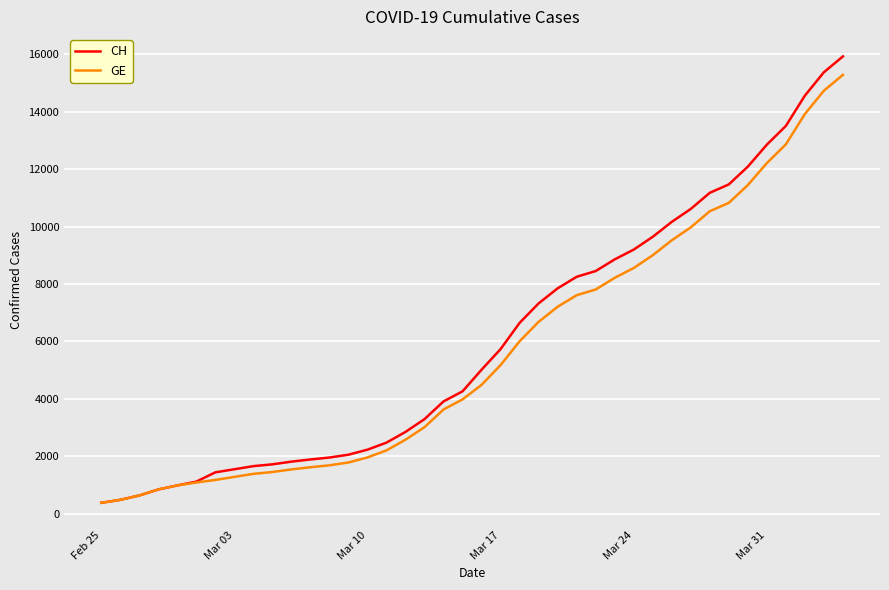

What is the lowest value of the GE series?

375